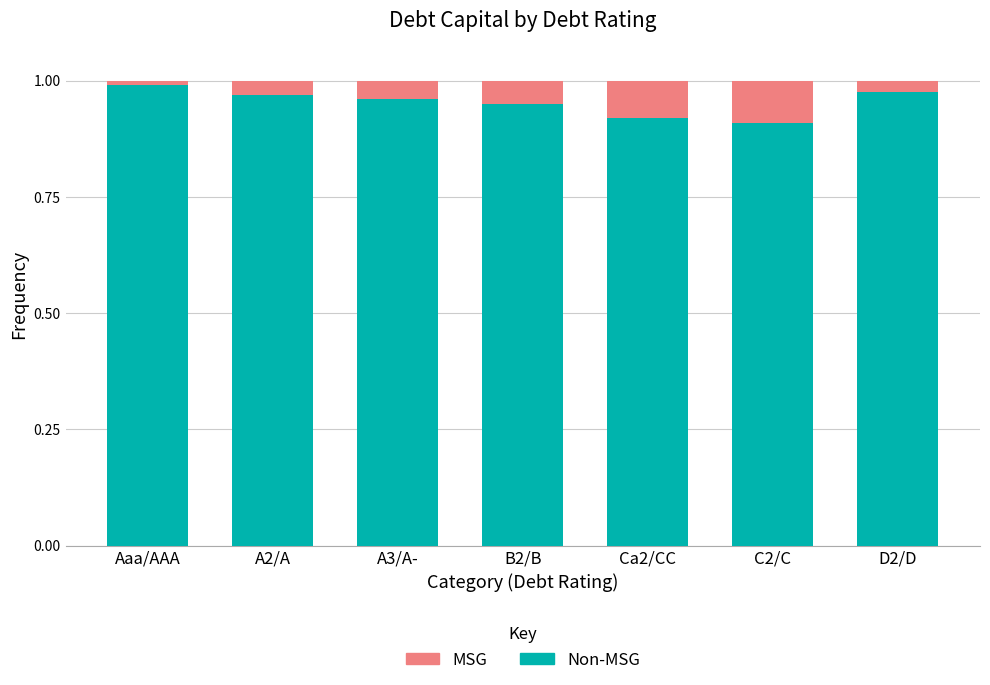

Is it true that MSG equals 0.0 at D2/D?

True